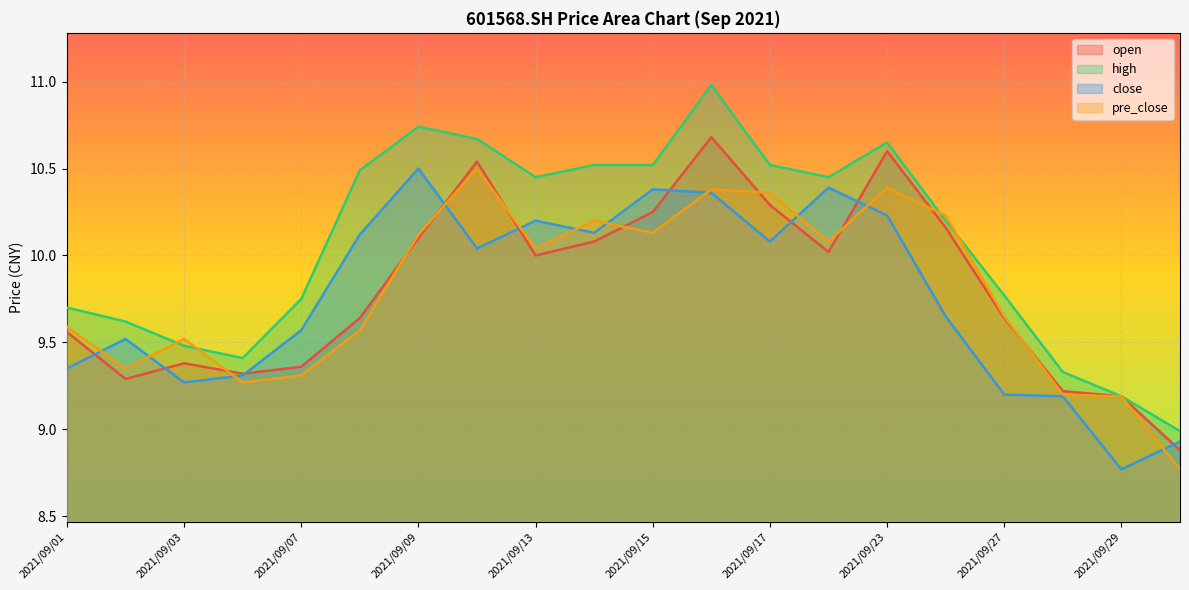

What is the spread (max minus min) of values at 2021/09/10?

0.6